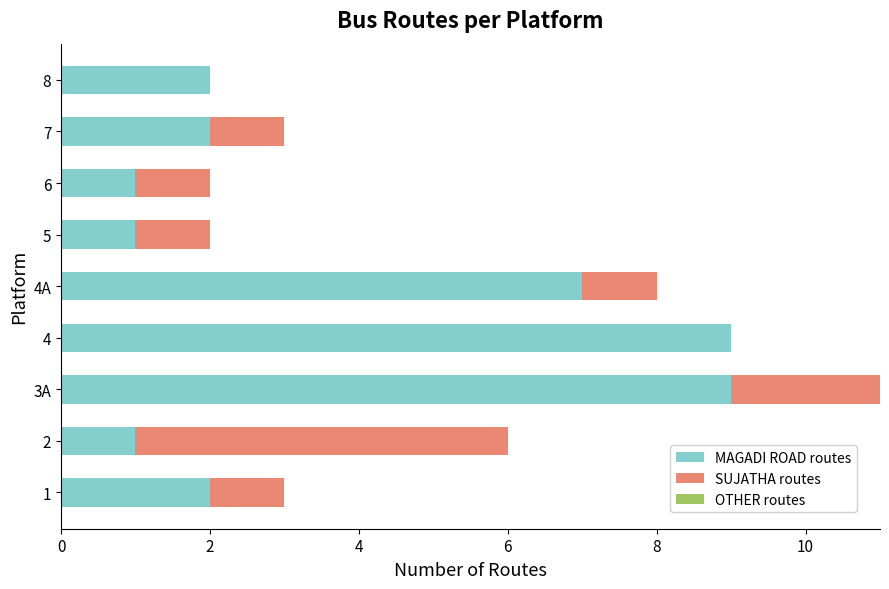

True or false: MAGADI ROAD routes has a value of 9 at 4A.

False